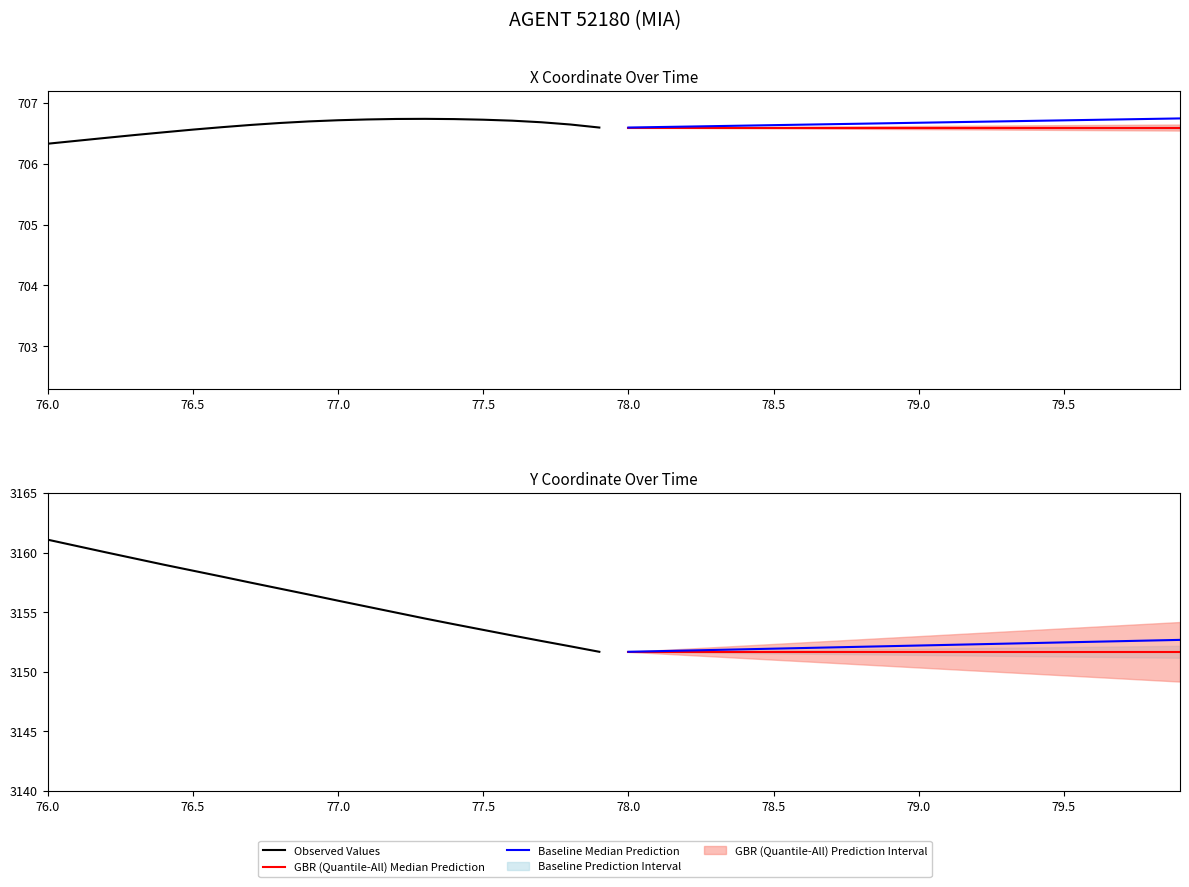

How many data points in Observed Values are less than 3156?

10